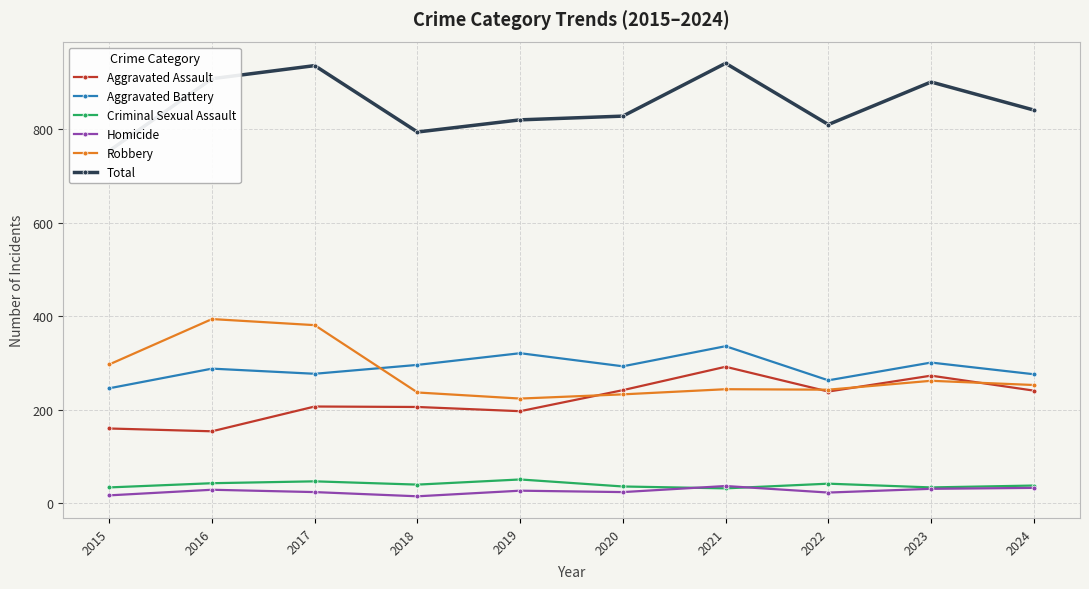

Which category has the lowest value in the Aggravated Battery series?

2015